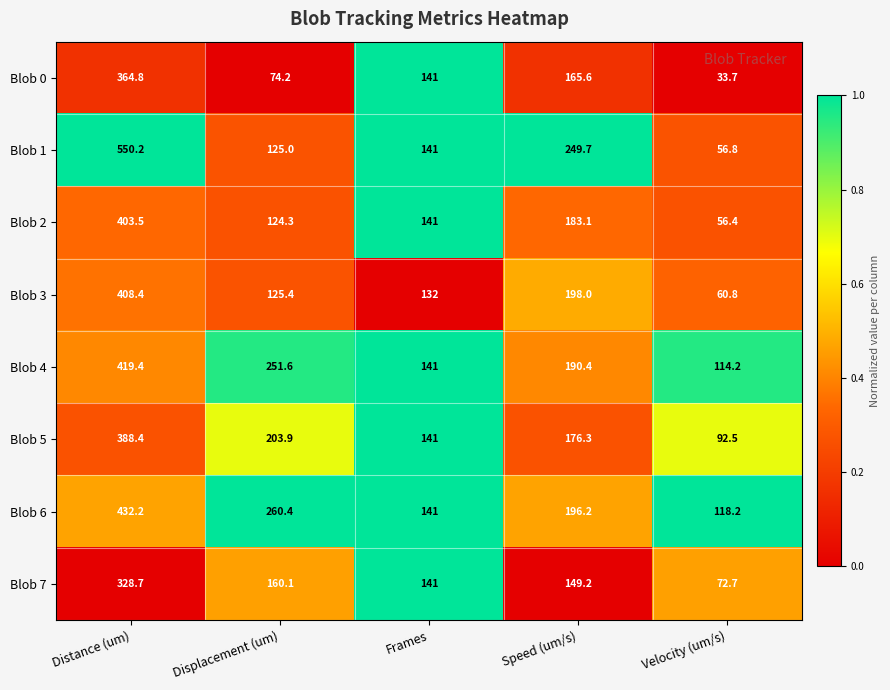

Count the number of data series in this chart.

8